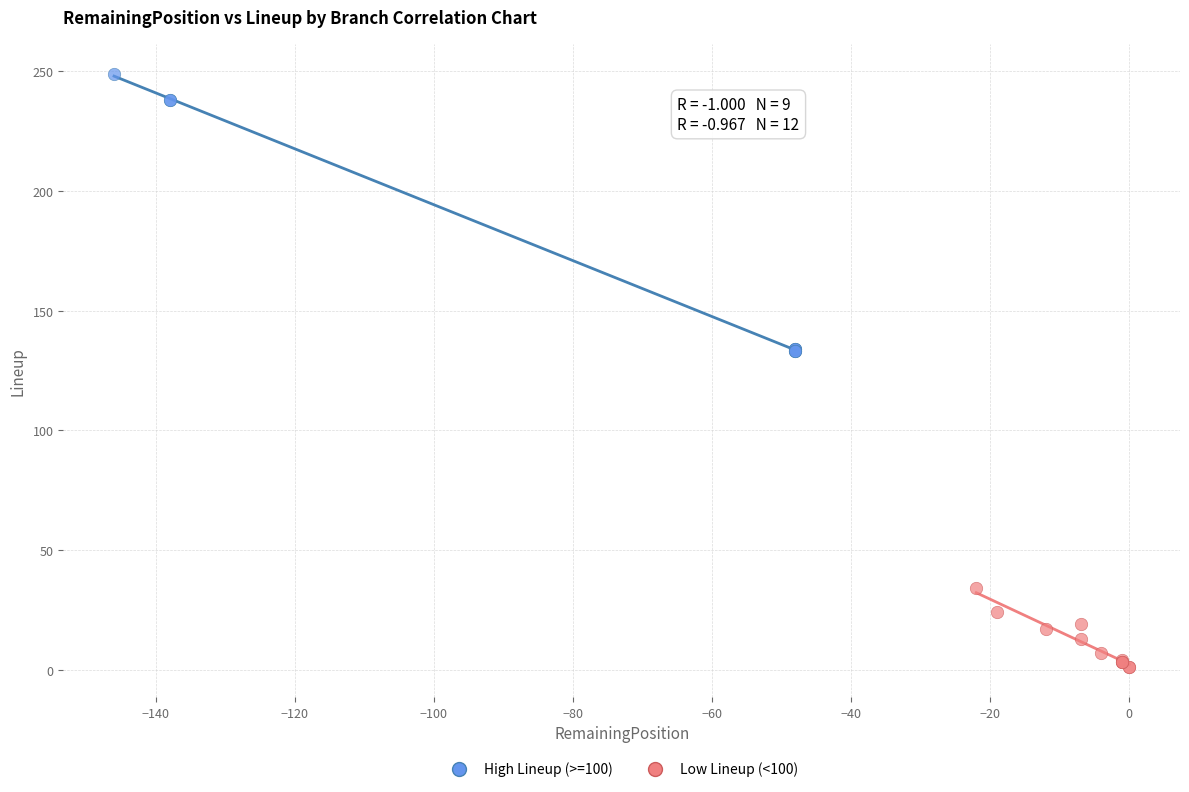

Which series reaches the maximum Y coordinate?

High Lineup (>=100)